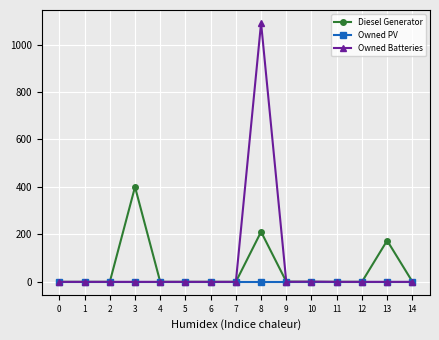

True or false: Diesel Generator has a value of 0 at 1.

True